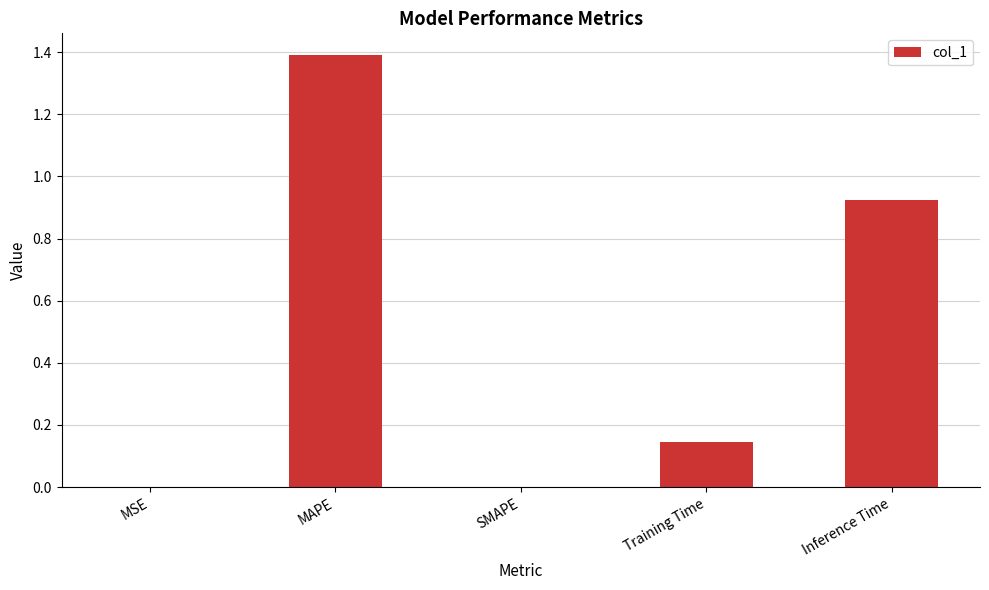

What value does the data have at MAPE?

1.4